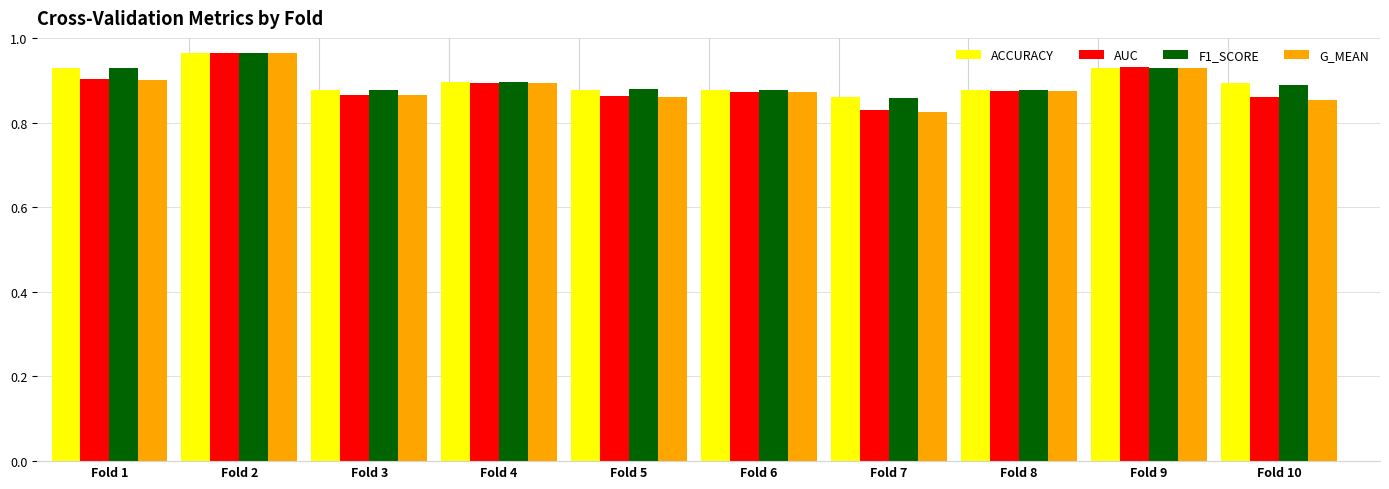

Is it true that AUC equals 0.9 at Fold 4?

True